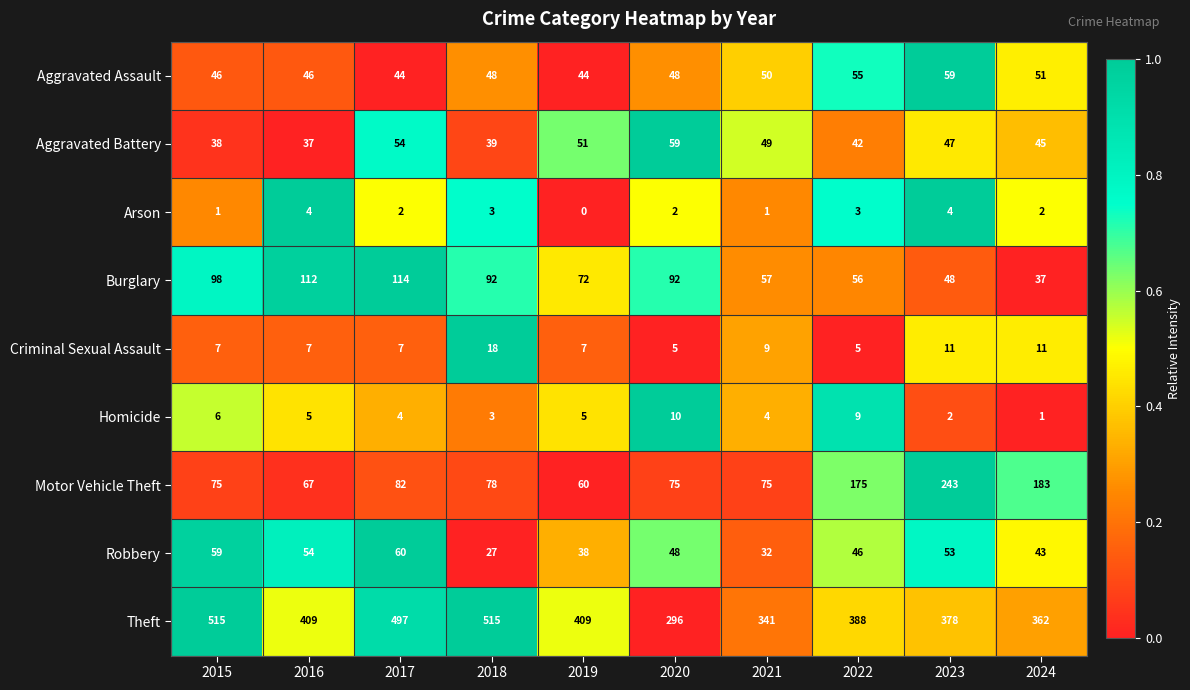

What is the total value across all series at 2020?

635